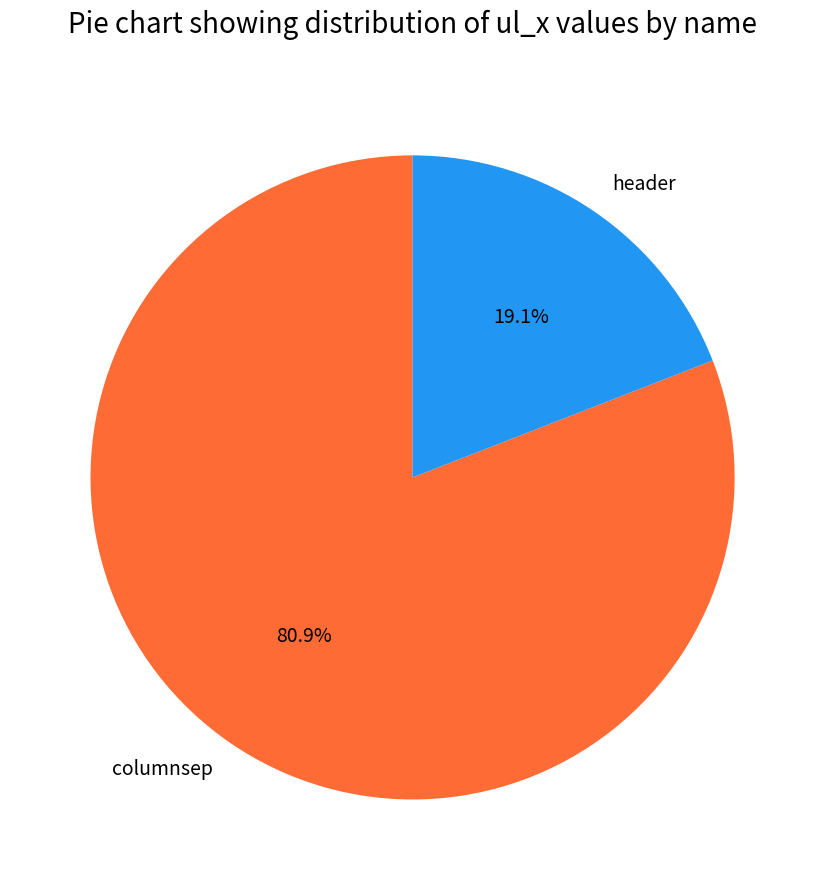

What is the smallest slice in the pie chart?

header